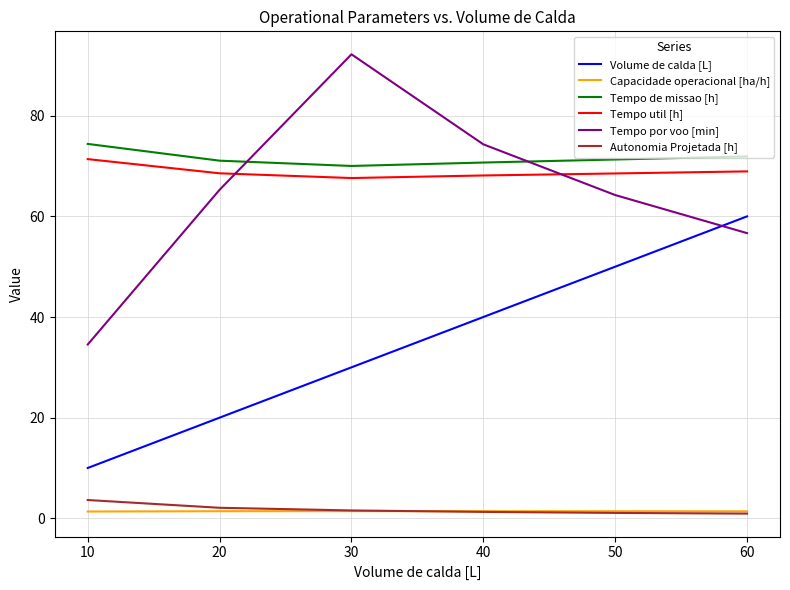

Which series has the largest range (max minus min)?

Tempo por voo [min]